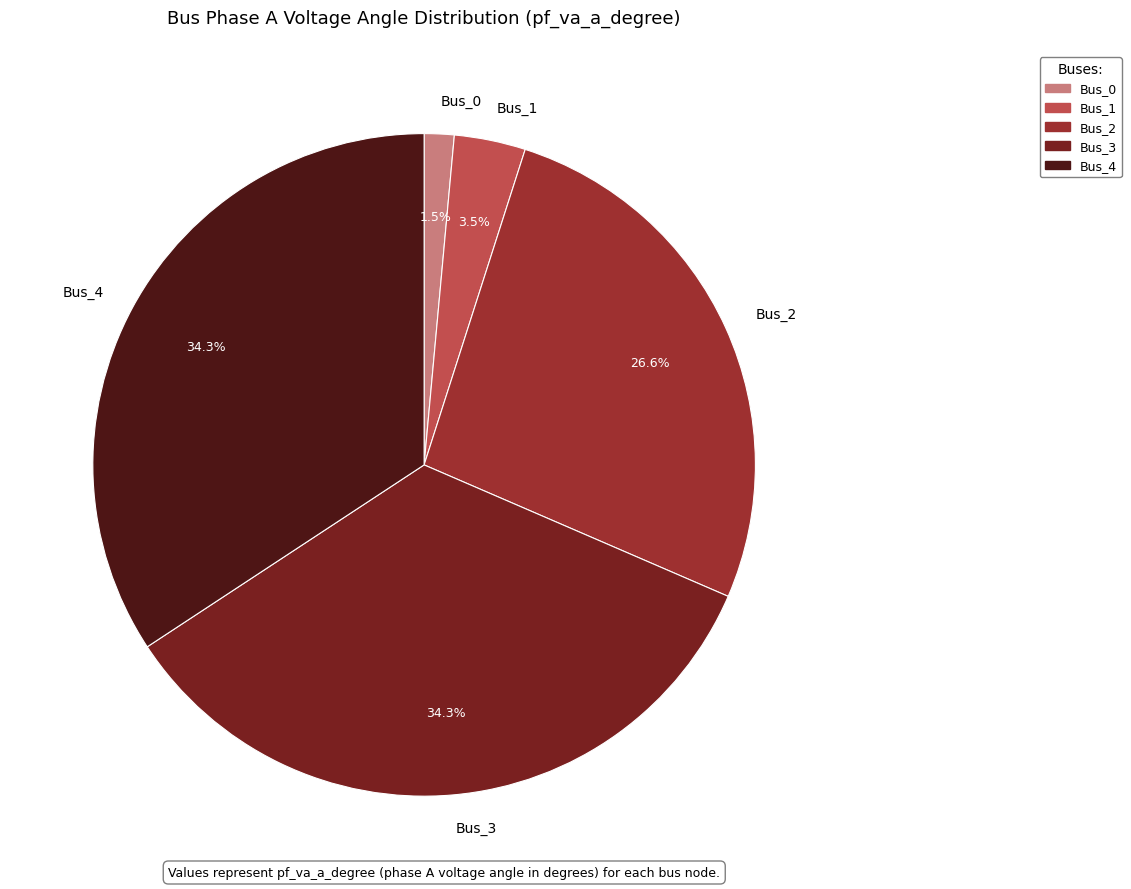

Does Bus_3 represent more than half of the total?

No